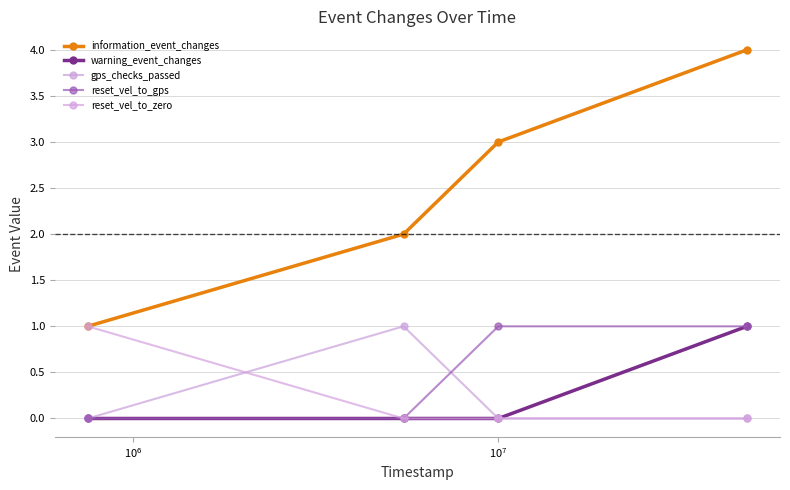

How many series are shown in this chart?

5